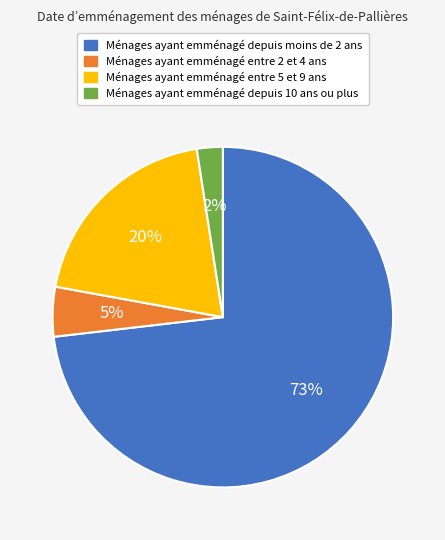

Does any single category account for the majority?

Yes